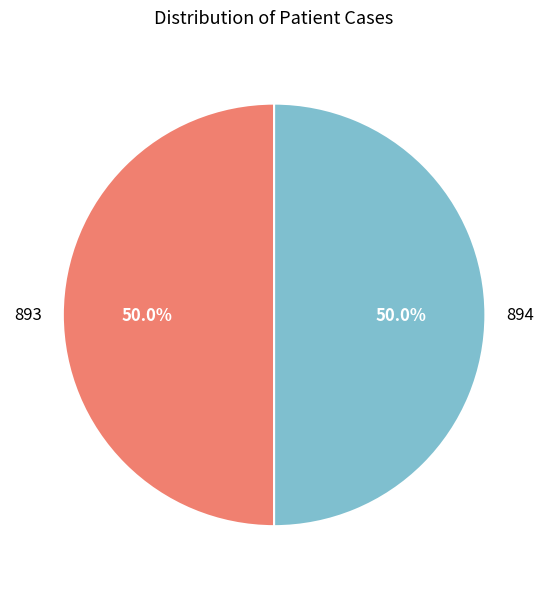

Combined, what portion of the pie is 893 and 894?

100.0%